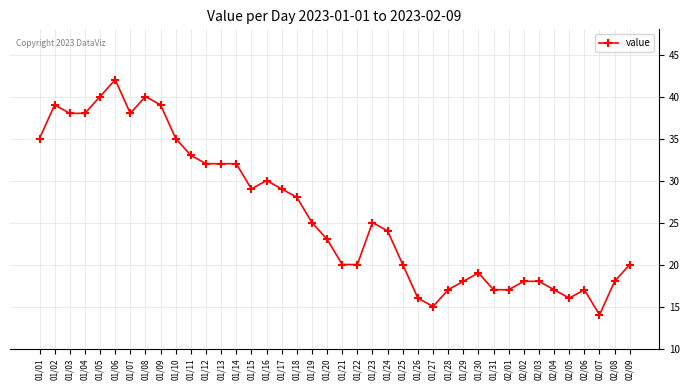

How many lines are shown in the chart?

1